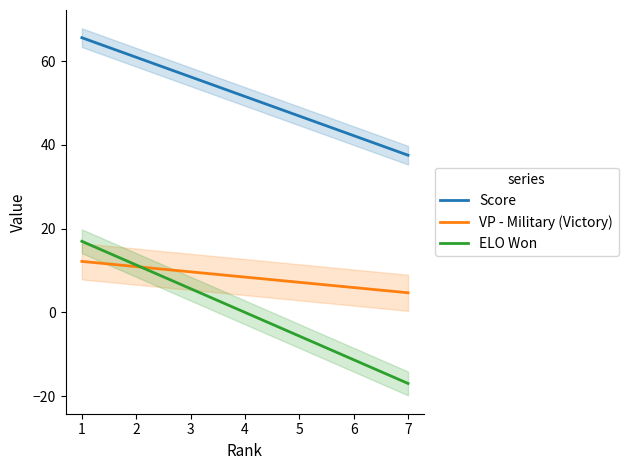

List the series in order of their peak value, highest first.

Score, ELO Won, VP - Military (Victory)